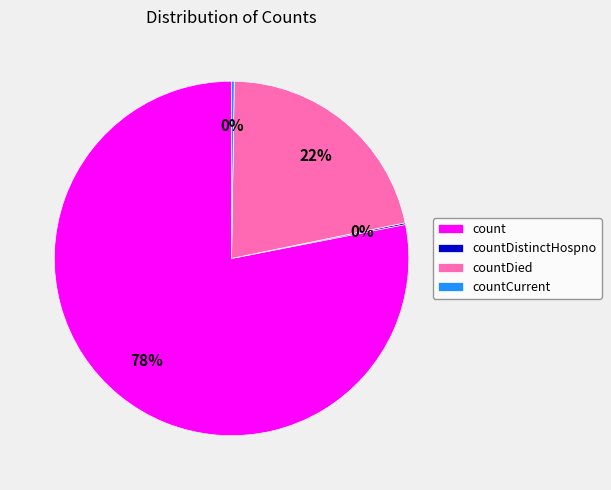

Is there a majority slice in this chart?

Yes